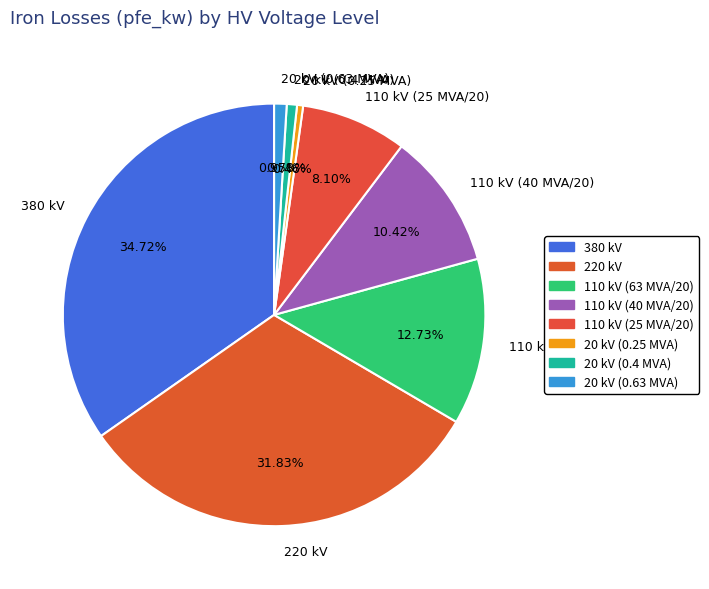

Between 110 kV (63 MVA/20) and 20 kV (0.63 MVA), which is larger?

110 kV (63 MVA/20)